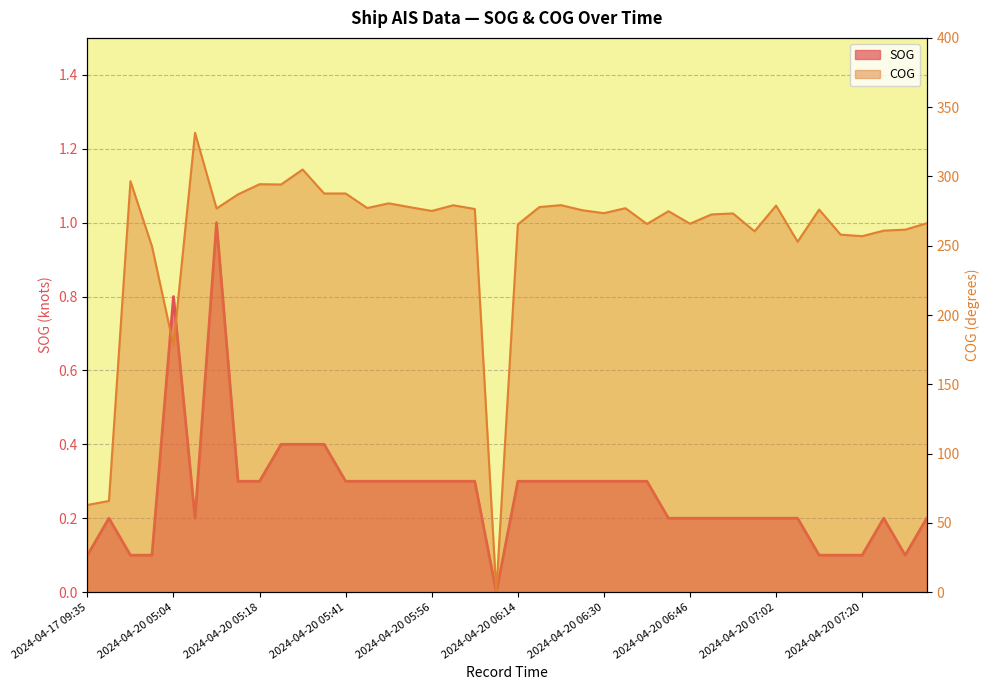

How many lines are shown in the chart?

2